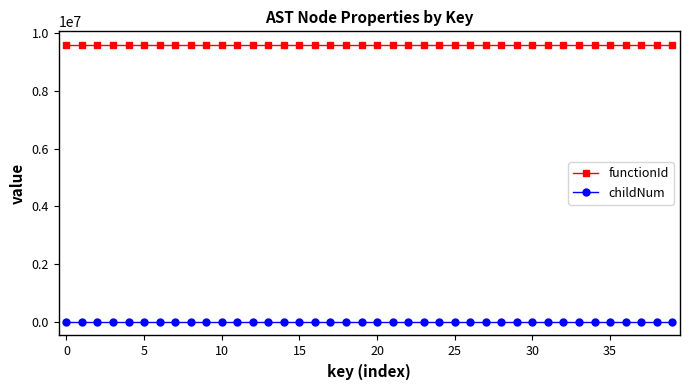

List the series in order of their overall mean, highest first.

functionId, childNum